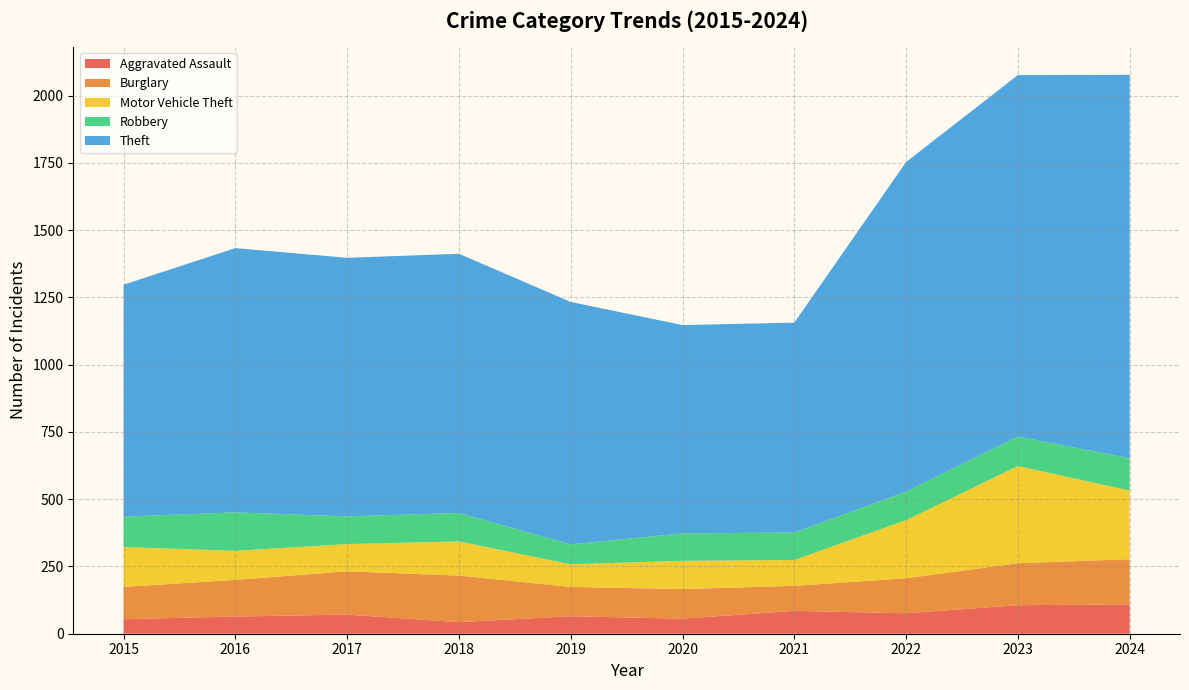

Reading right to left, extract all data points from this chart.

Aggravated Assault: 2024=109	2023=106	2022=76	2021=85	2020=56	2019=65	2018=43	2017=71	2016=64	2015=54
Burglary: 2024=168	2023=156	2022=130	2021=93	2020=110	2019=109	2018=173	2017=161	2016=136	2015=120
Motor Vehicle Theft: 2024=255	2023=361	2022=216	2021=96	2020=105	2019=84	2018=127	2017=101	2016=108	2015=148
Robbery: 2024=120	2023=110	2022=106	2021=102	2020=102	2019=74	2018=106	2017=103	2016=143	2015=113
Theft: 2024=1425	2023=1343	2022=1225	2021=780	2020=774	2019=901	2018=963	2017=961	2016=982	2015=862